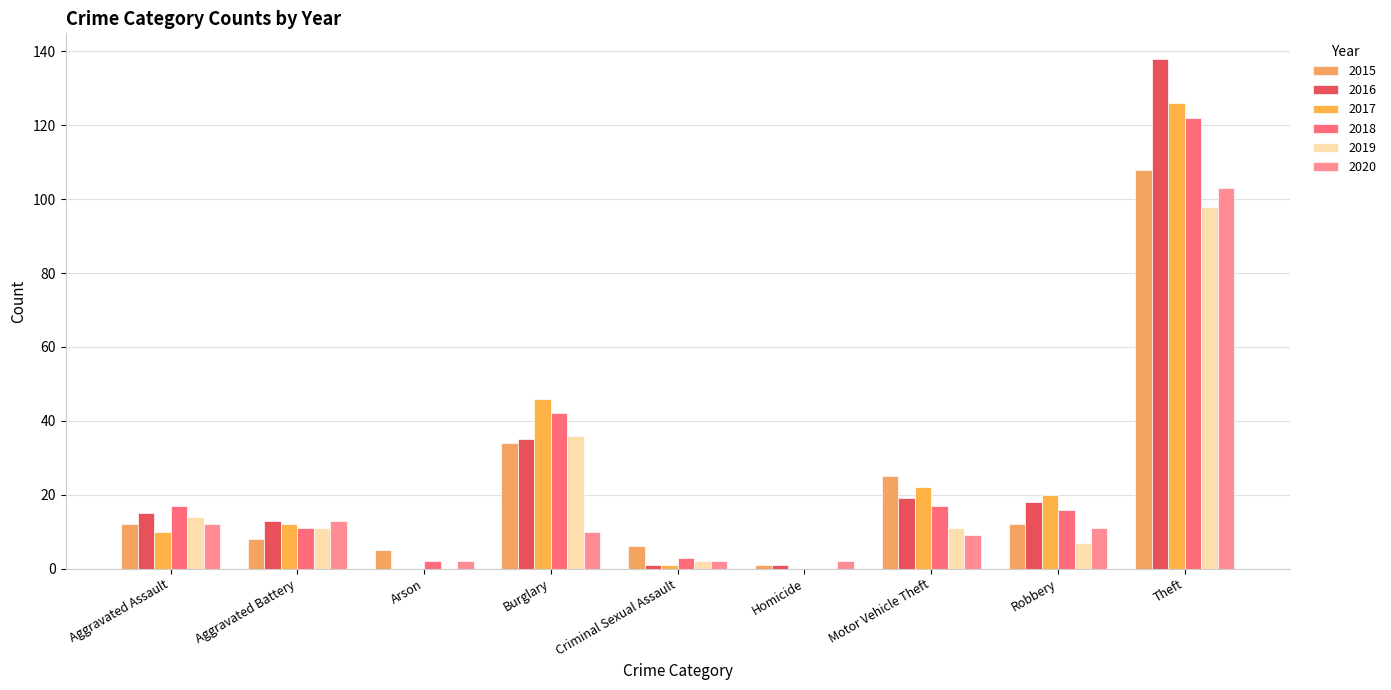

Reading right to left, extract all data points from this chart.

2015: 108	12	25	1	6	34	5	8	12
2016: 138	18	19	1	1	35	0	13	15
2017: 126	20	22	0	1	46	0	12	10
2018: 122	16	17	0	3	42	2	11	17
2019: 98	7	11	0	2	36	0	11	14
2020: 103	11	9	2	2	10	2	13	12